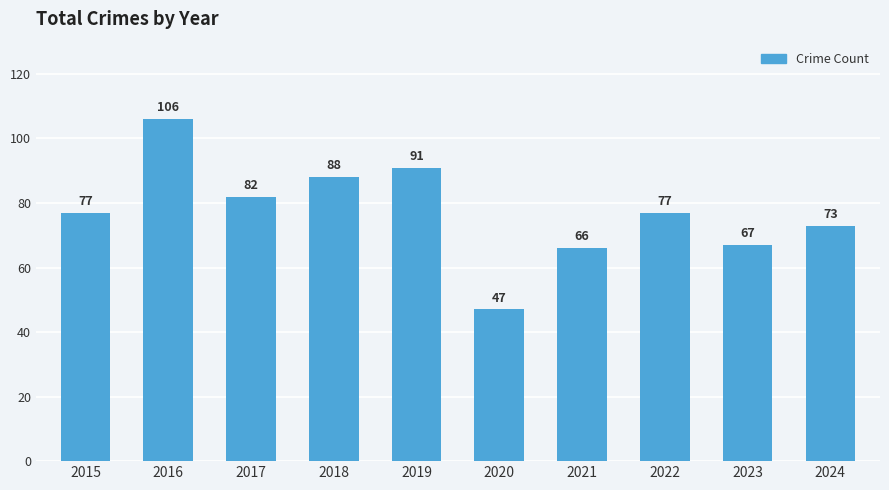

The chart shows a value of 67 at 2020. True or false?

False